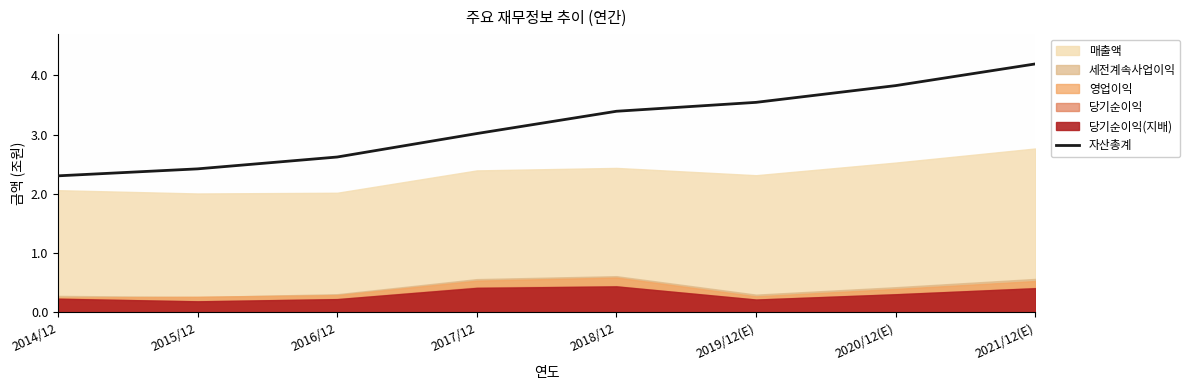

What is the greatest value displayed?

4.2